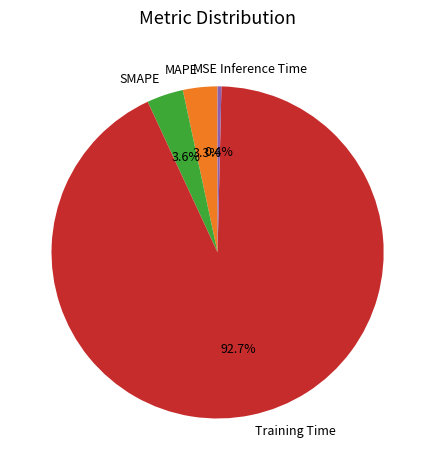

The MAPE slice represents 3% of the pie. True or false?

True